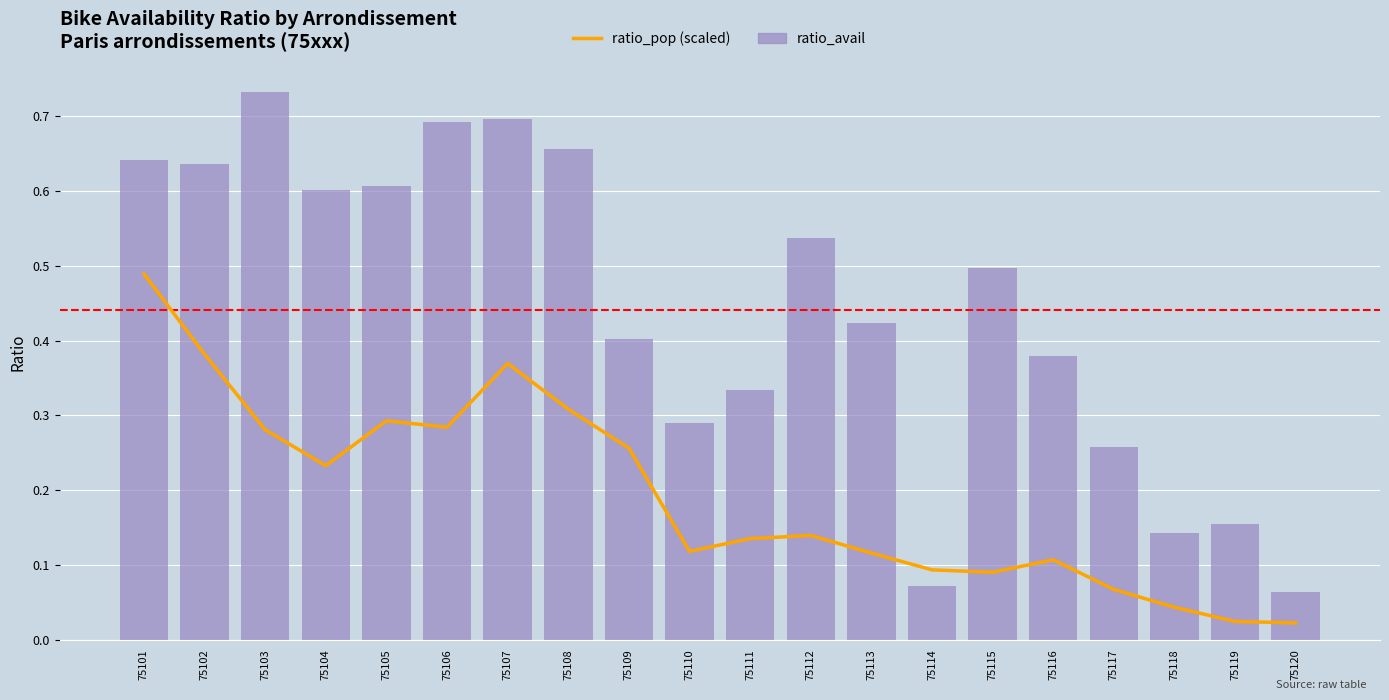

Reading left to right, extract all data points from this chart.

ratio_pop (scaled): 75101=0.5	75102=0.4	75103=0.3	75104=0.2	75105=0.3	75106=0.3	75107=0.4	75108=0.3	75109=0.3	75110=0.1	75111=0.1	75112=0.1	75113=0.1	75114=0.1	75115=0.1	75116=0.1	75117=0.1	75118=0.0	75119=0.0	75120=0.0
ratio_avail: 75101=0.6	75102=0.6	75103=0.7	75104=0.6	75105=0.6	75106=0.7	75107=0.7	75108=0.7	75109=0.4	75110=0.3	75111=0.3	75112=0.5	75113=0.4	75114=0.1	75115=0.5	75116=0.4	75117=0.3	75118=0.1	75119=0.2	75120=0.1